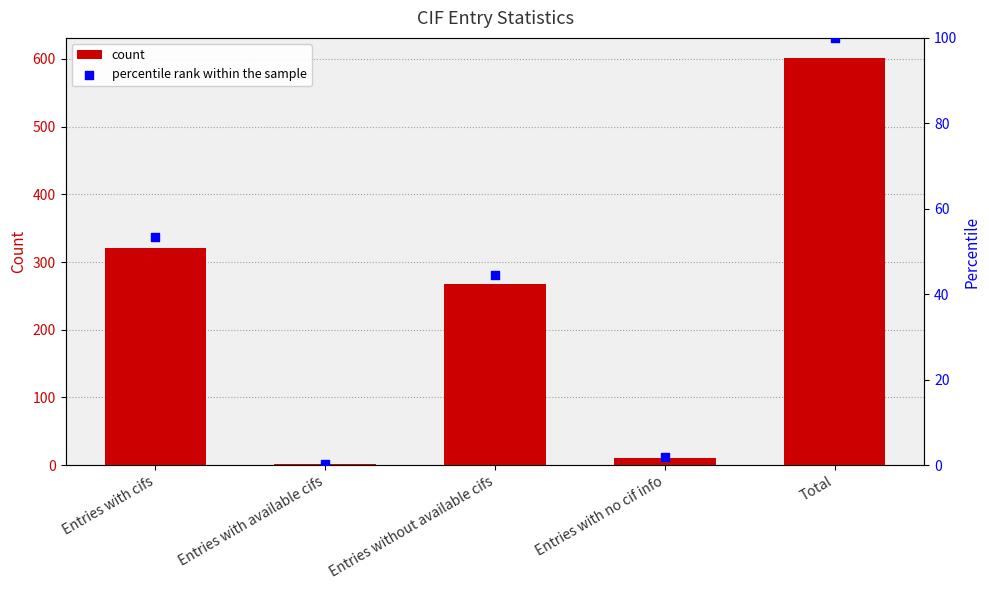

At how many categories does at least one series exceed 584?

1